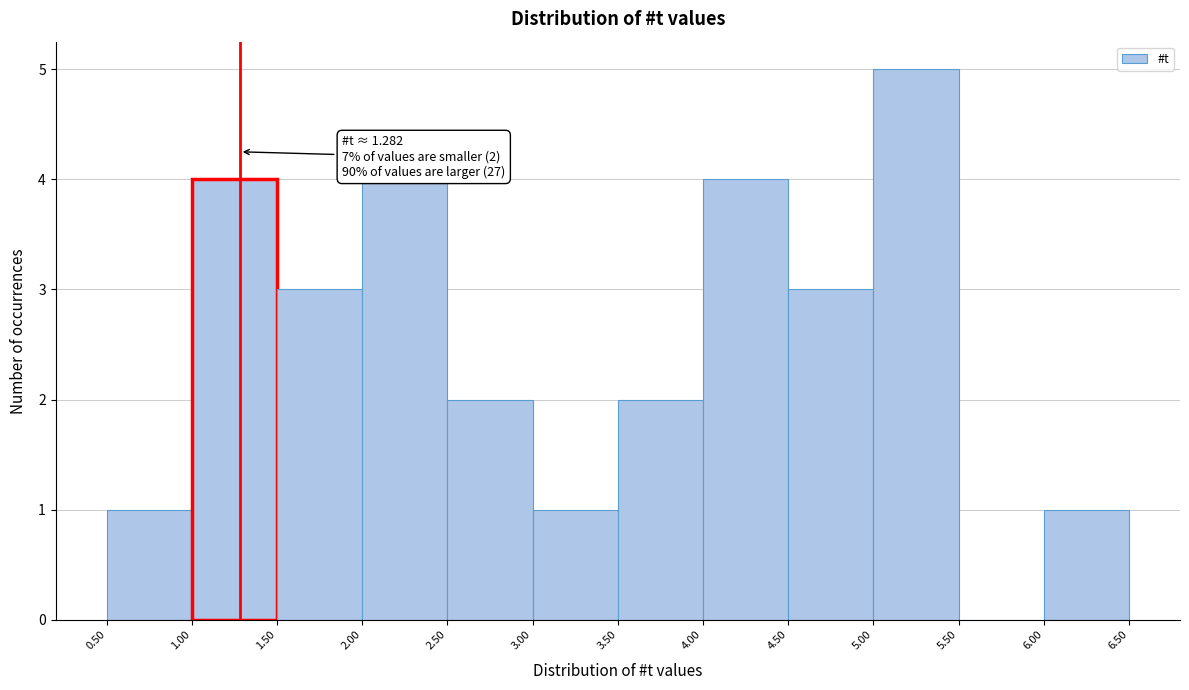

Over which range of the x-axis is the bar tallest?

5.00 to 5.50